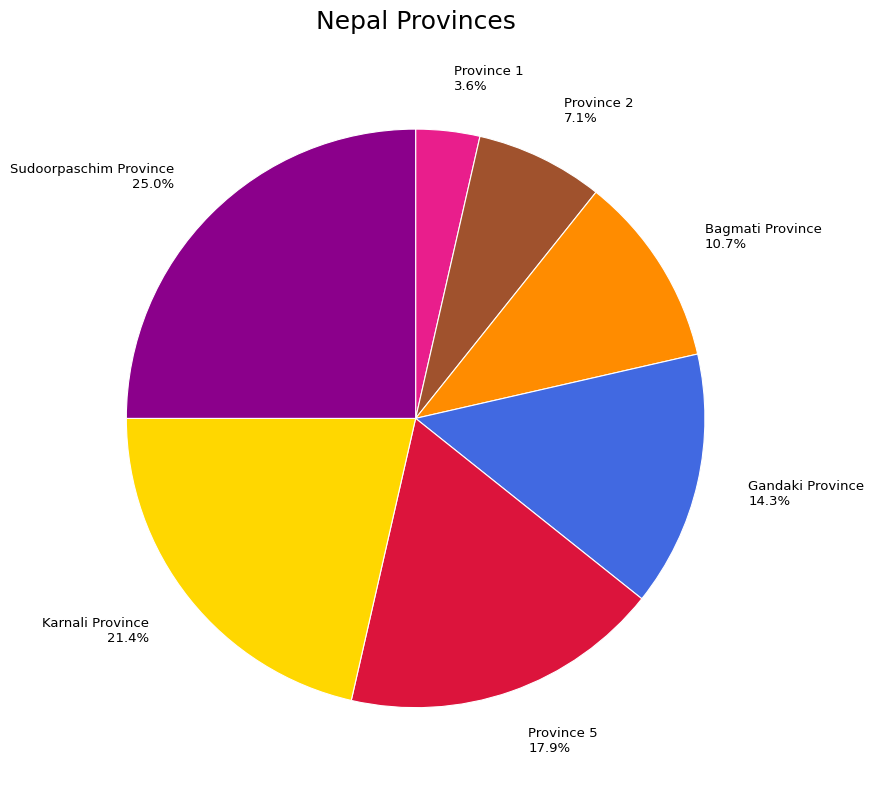

Approximately how many times larger is the value at Province 1 compared to Province 2?

0.5